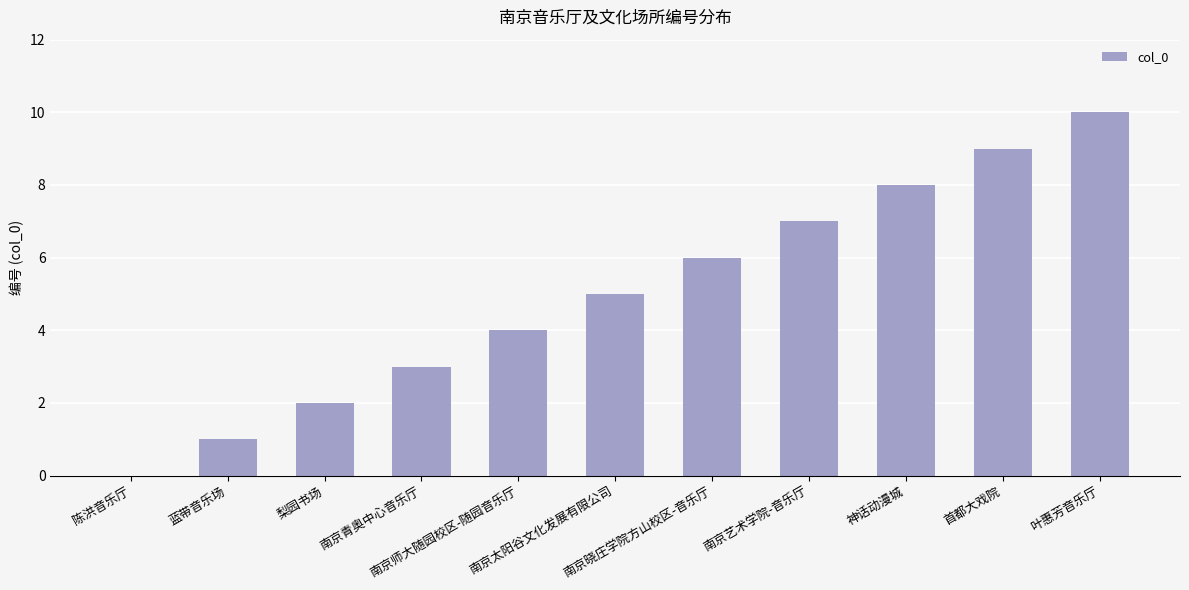

What is the change in value from 南京太阳谷文化发展有限公司 to 南京艺术学院-音乐厅?

+2